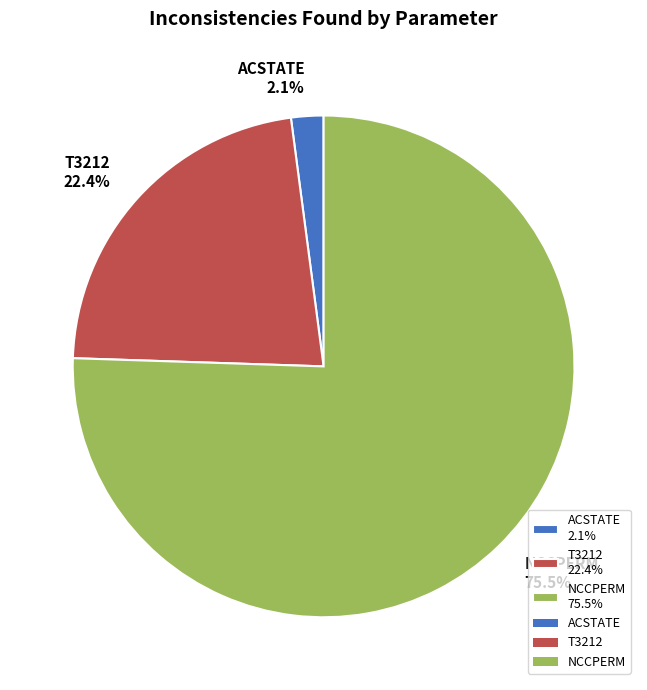

The T3212 slice represents 22% of the pie. True or false?

True